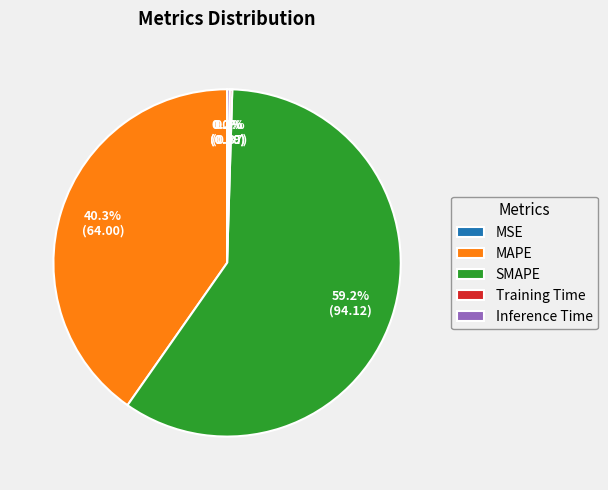

Which slice is the largest?

SMAPE